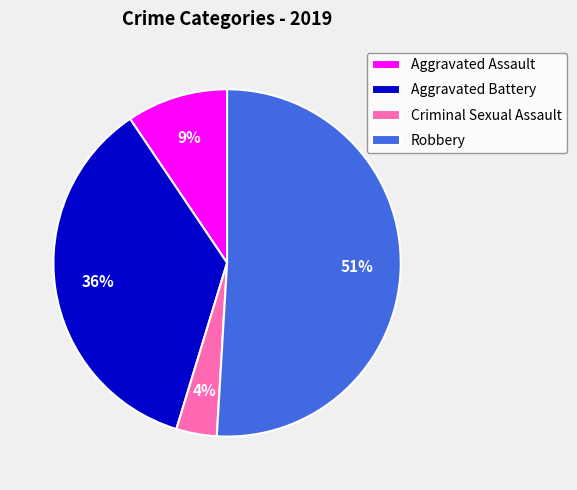

Is it true that Robbery is 51% of the pie?

True